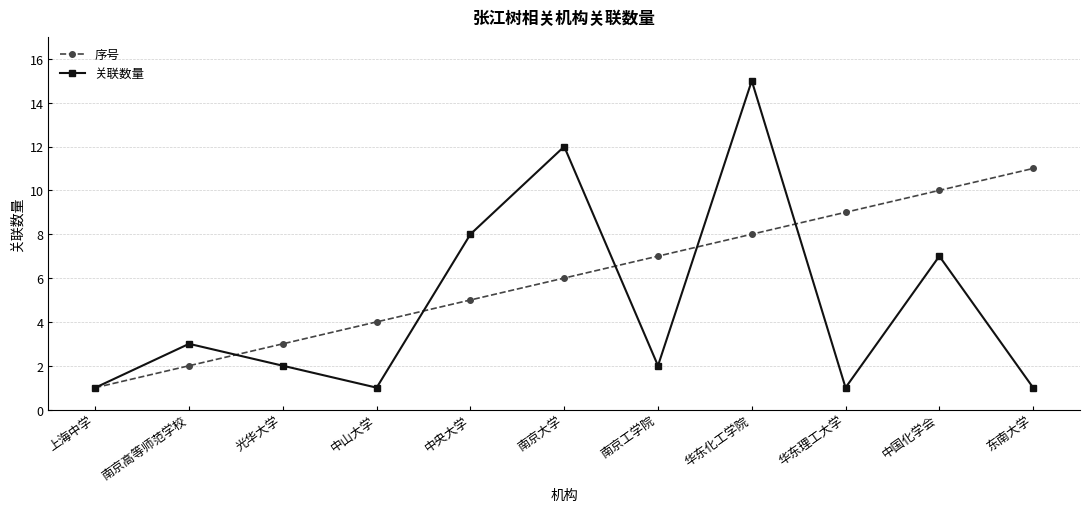

What is the total value across all series at 光华大学?

5